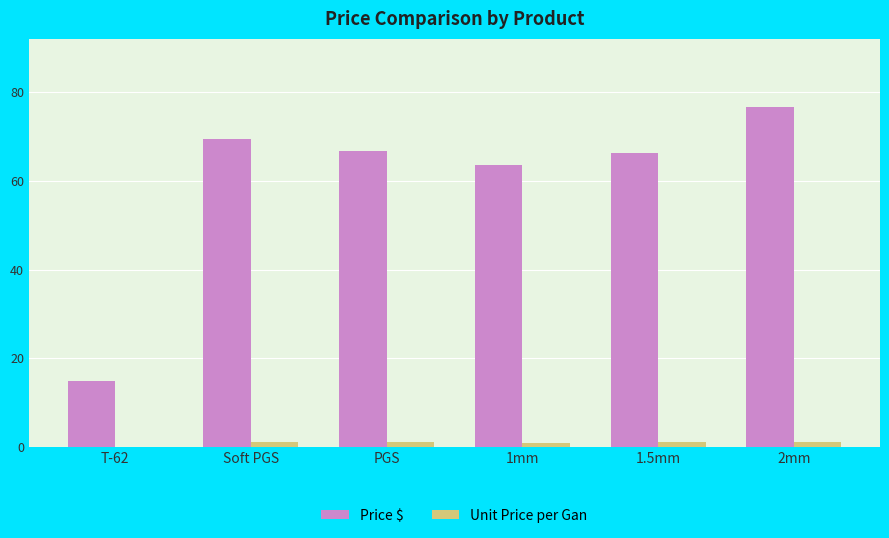

What is the maximum value for Price $?

76.7